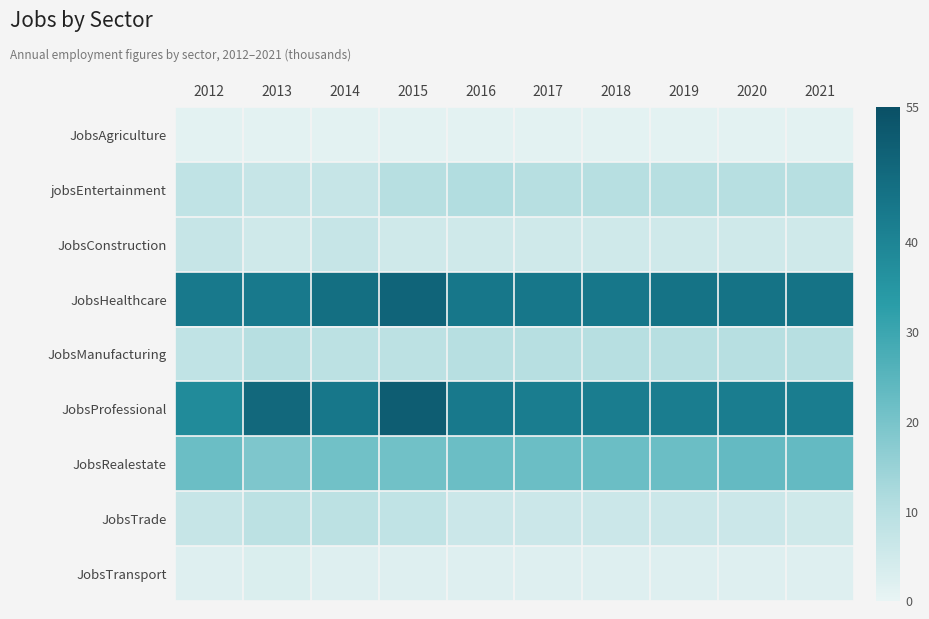

At which category does the chart reach its minimum across all series?

2012